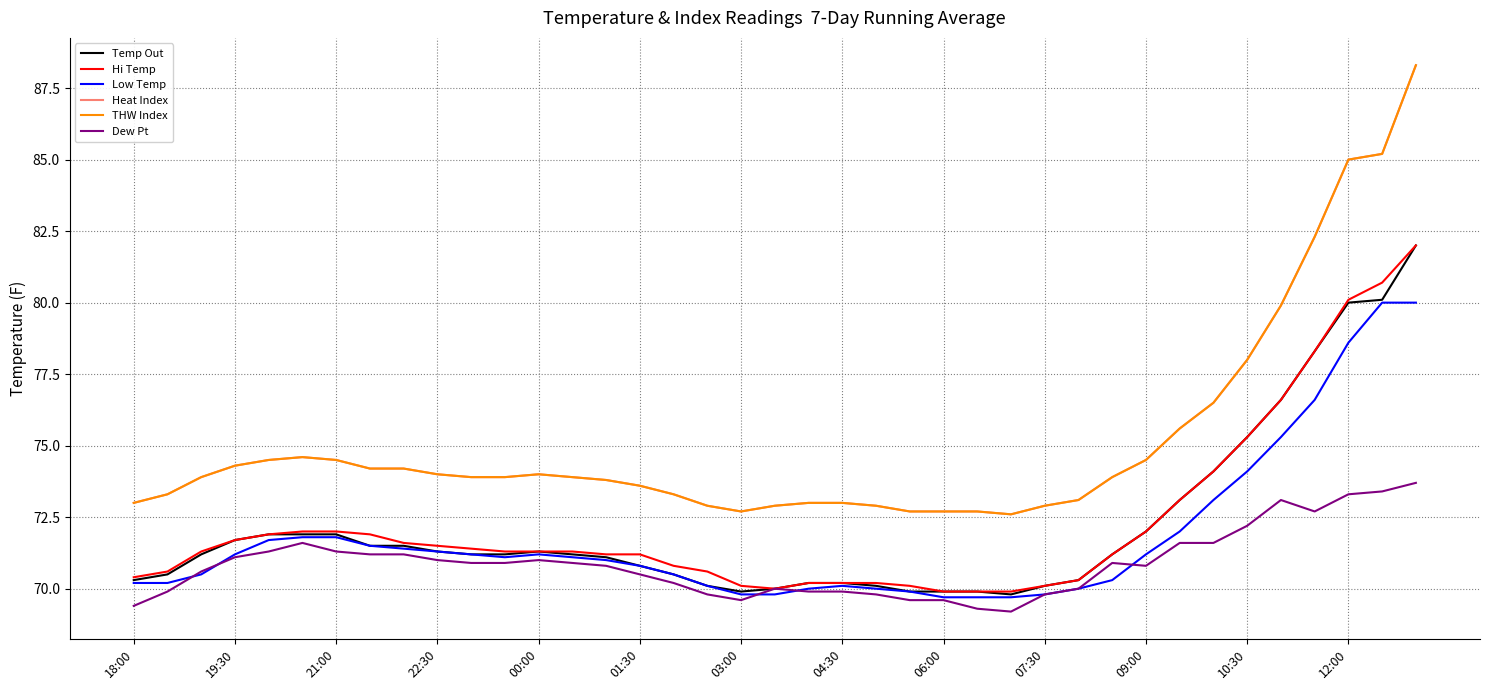

True or false: Dew Pt and THW Index intersect in this chart.

False